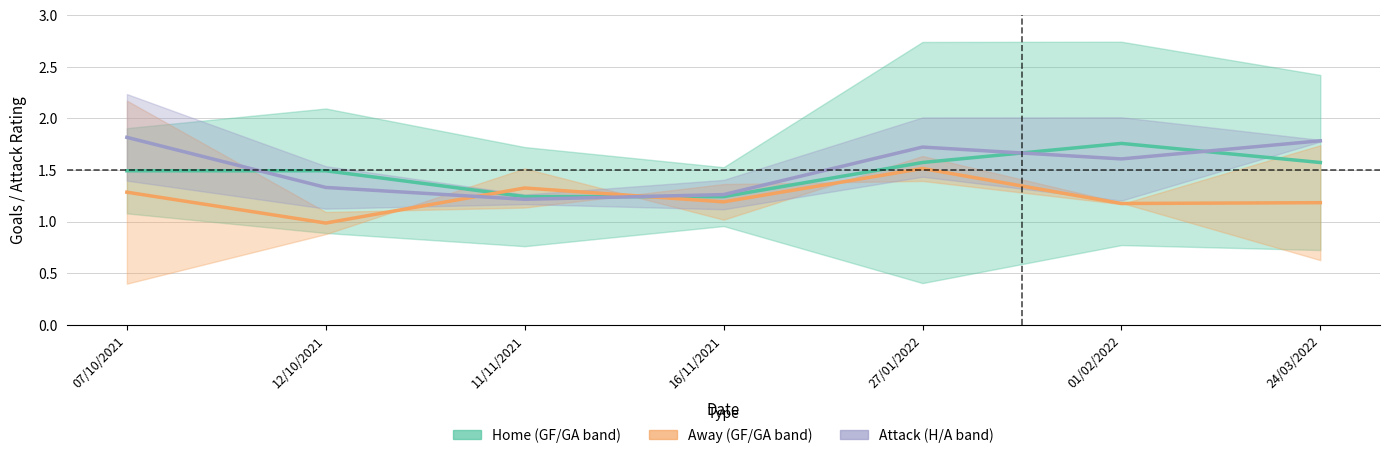

What is the minimum value shown in the chart?

1.0